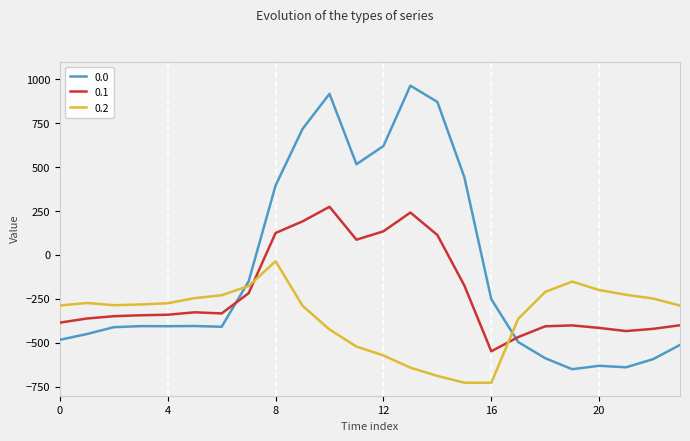

Does the chart have visible grid lines?

Yes